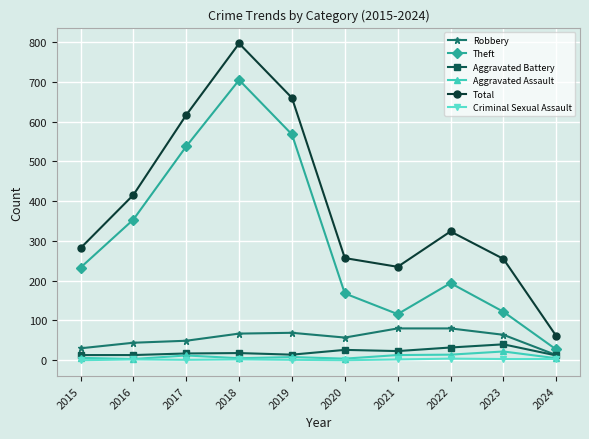

Rank the series at 2023 from highest to lowest value.

Total, Theft, Robbery, Aggravated Battery, Aggravated Assault, Criminal Sexual Assault